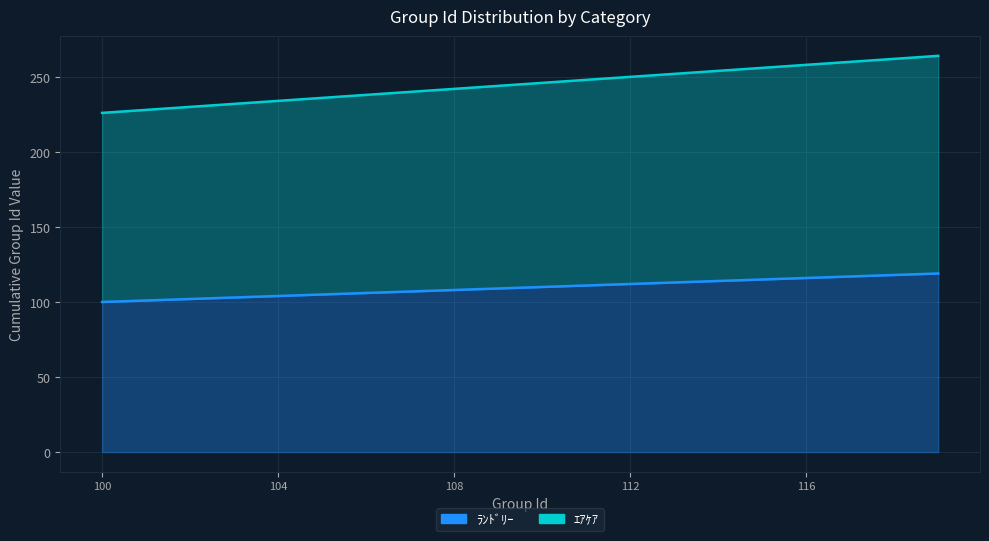

What are all the series names shown in the legend?

ﾗﾝﾄﾞﾘｰ, ｴｱｹｱ